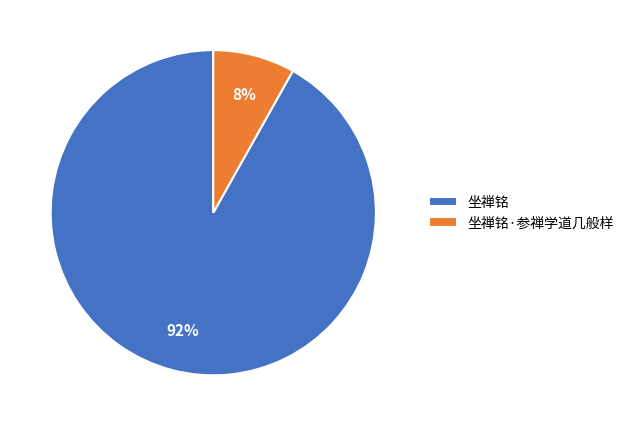

To the nearest percent, what is the difference between the 坐禅铭 and 坐禅铭·参禅学道几般样 slice percentages?

84%